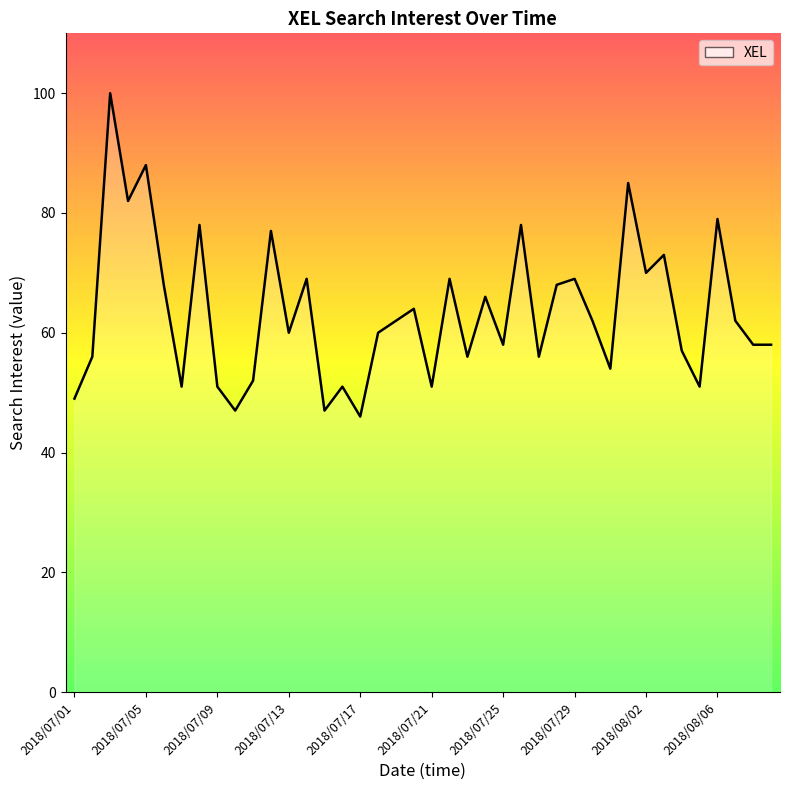

What is the minimum value shown in the chart?

46